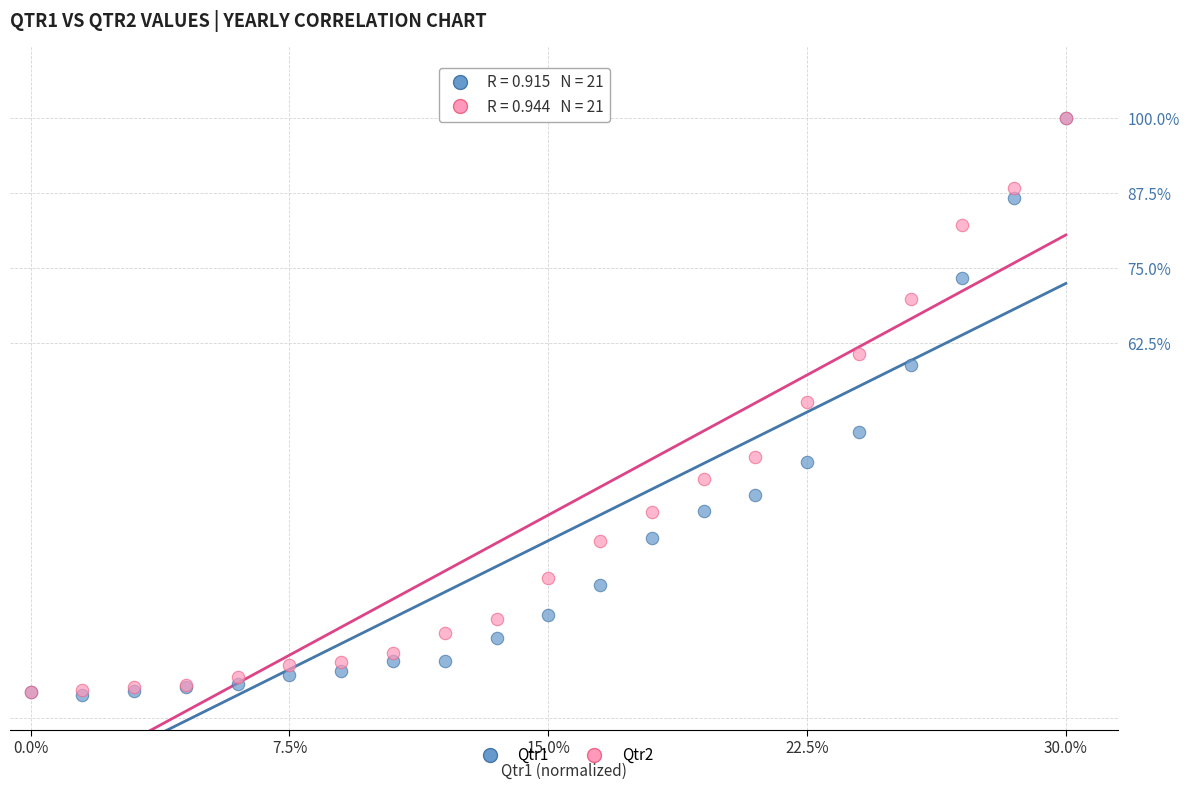

What are all the series names shown in the legend?

Qtr1, Qtr2